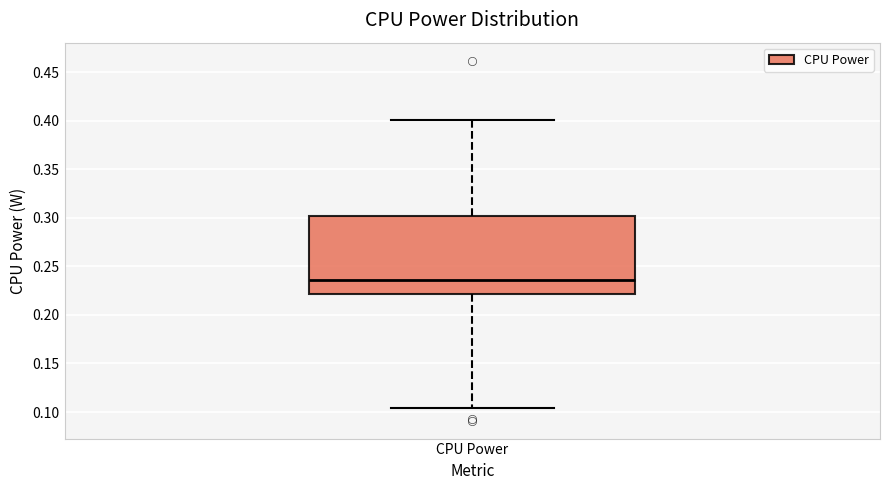

Where is the lower edge of the box for CPU Power on the y-axis? The values are not printed on the chart, so give them approximately, as read against the axis.

0.220